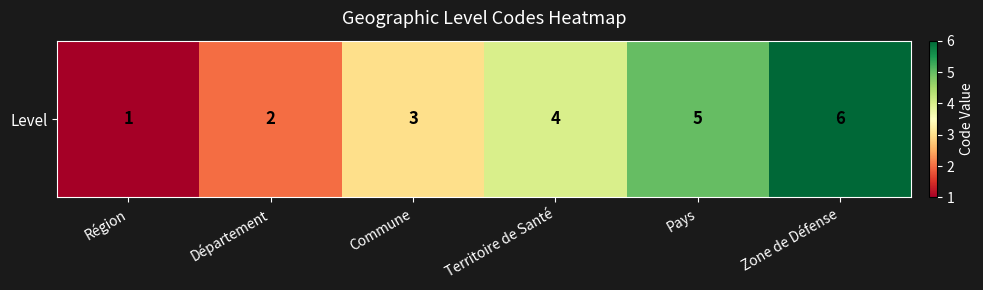

The value at Département is 2. True or false?

True